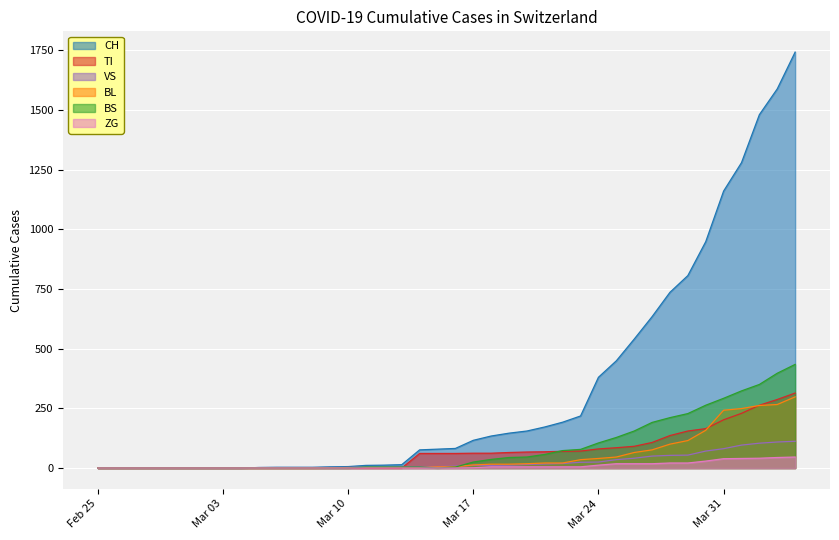

Is it true that ZG equals 24 at 2020-03-27?

False